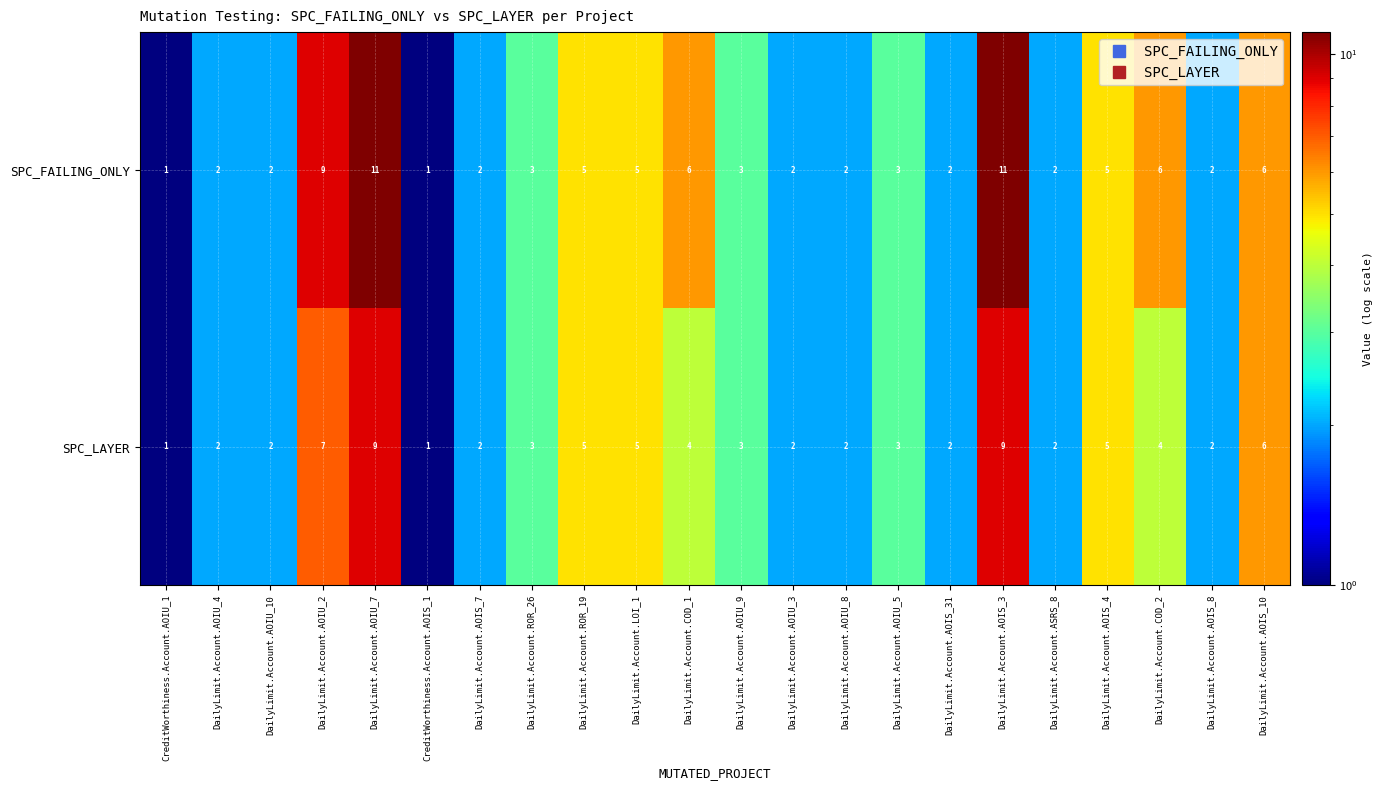

List the series in order of their overall mean, lowest first.

SPC_LAYER, SPC_FAILING_ONLY